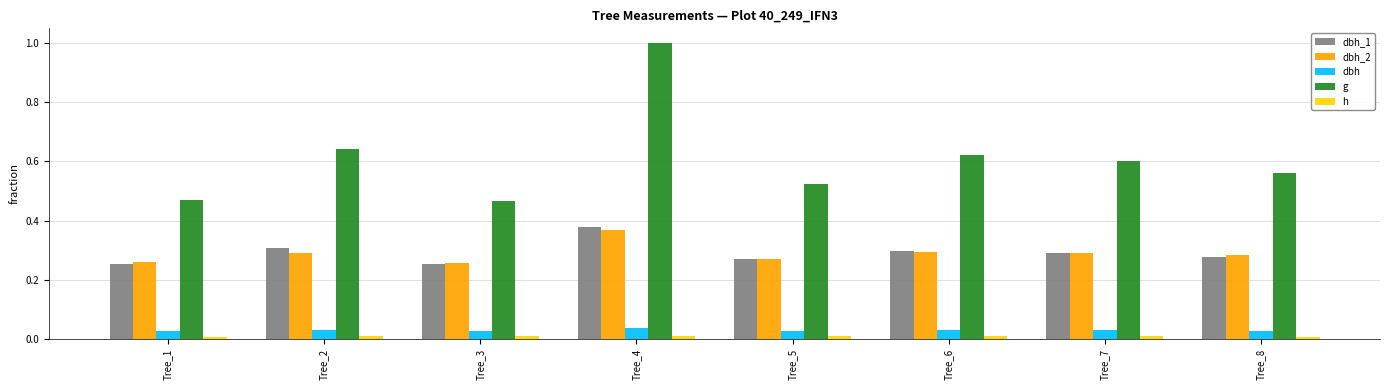

Between Tree_1 and Tree_7, which series saw the biggest shift?

g